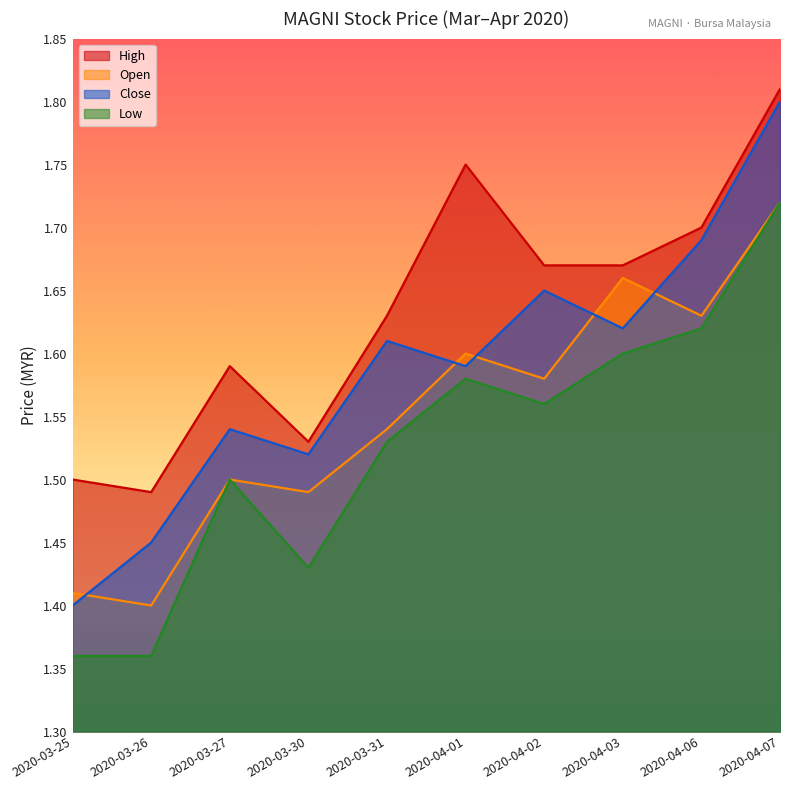

At which category does low reach its first local valley?

2020-03-30